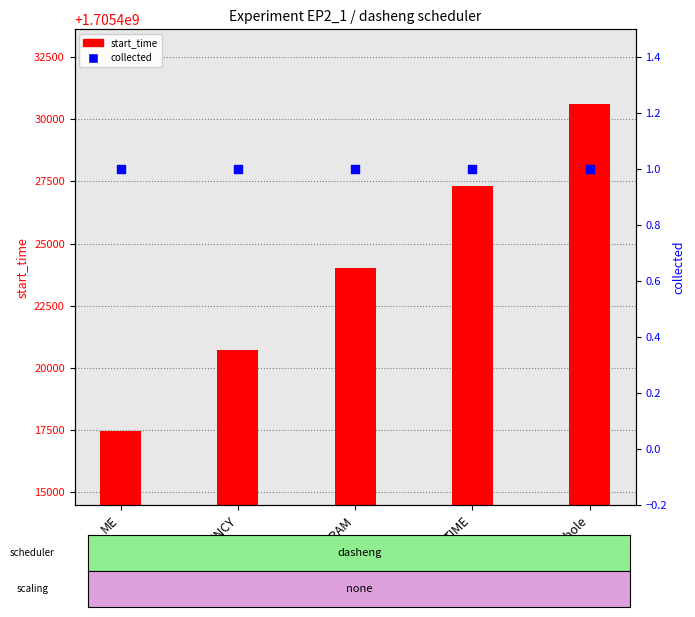

At which category is the sum across all series the highest?

whole